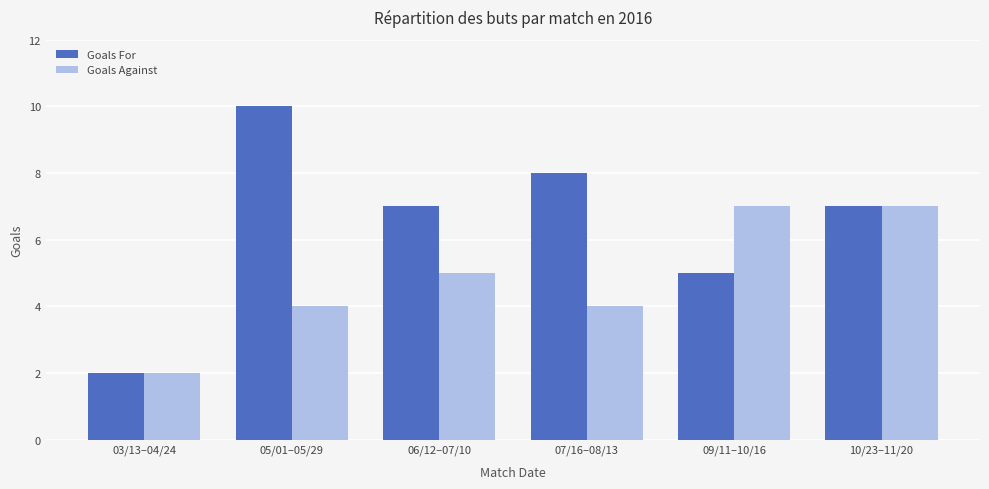

What are all the series names shown in the legend?

Goals For, Goals Against